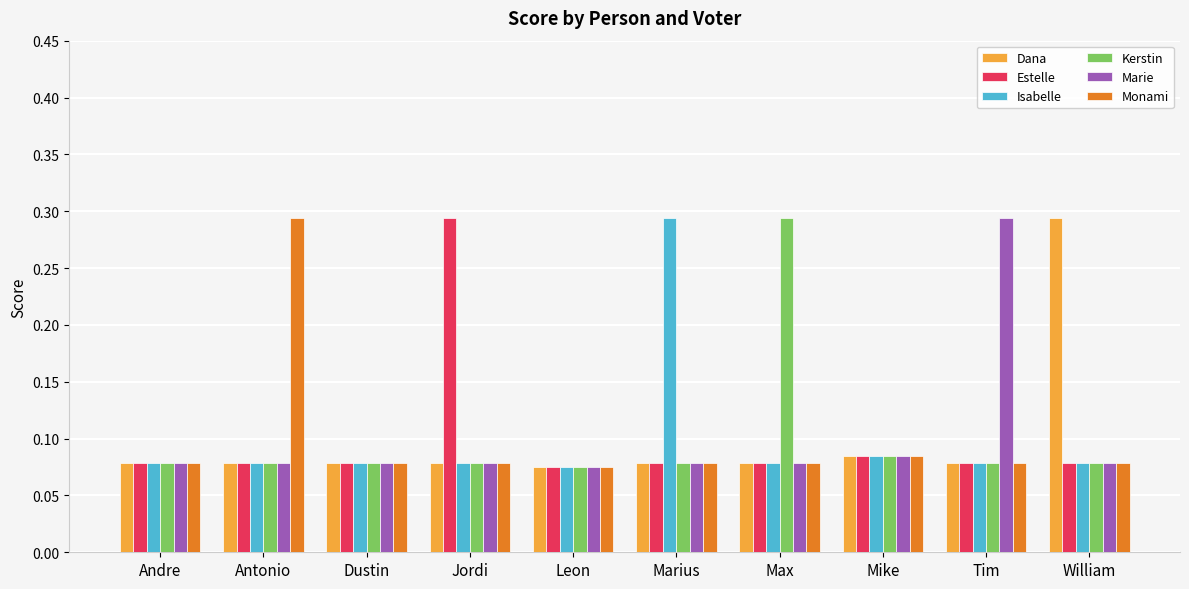

What is the spread (max minus min) of values at Antonio?

0.2